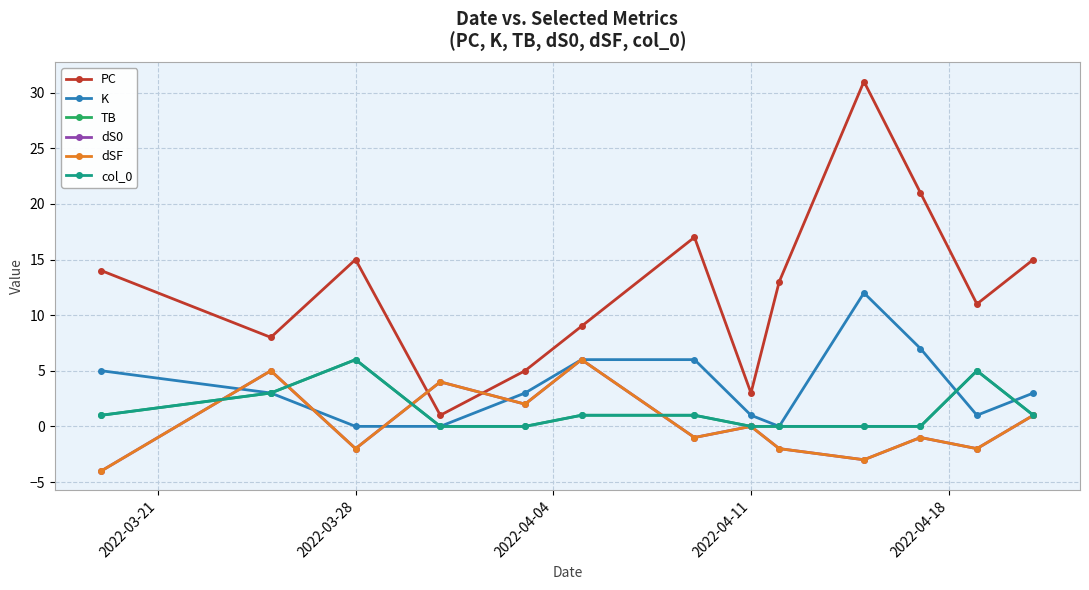

Does the chart have visible grid lines?

Yes